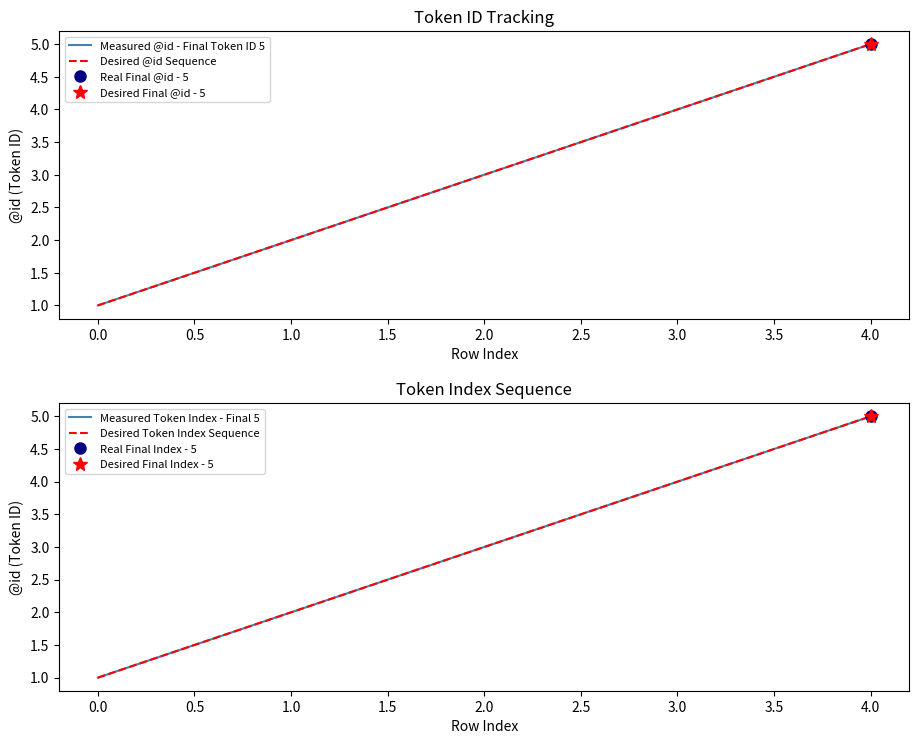

Which has a higher value, 0.0 or 3.0?

3.0